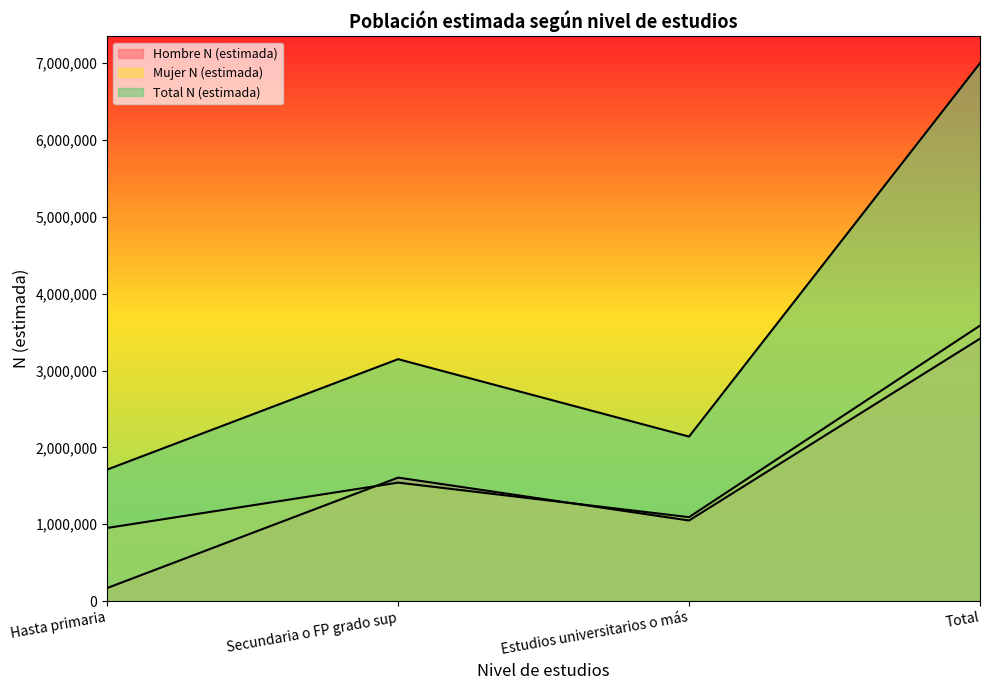

What are all the series names shown in the legend?

Hombre N (estimada), Mujer N (estimada), Total N (estimada)